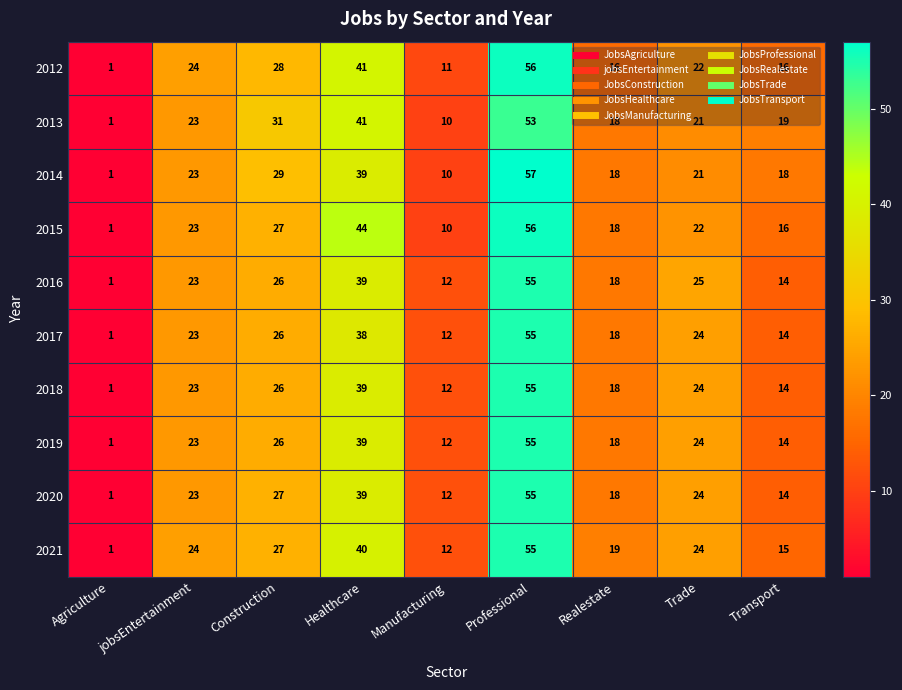

At which label does 2016 reach its peak?

Professional